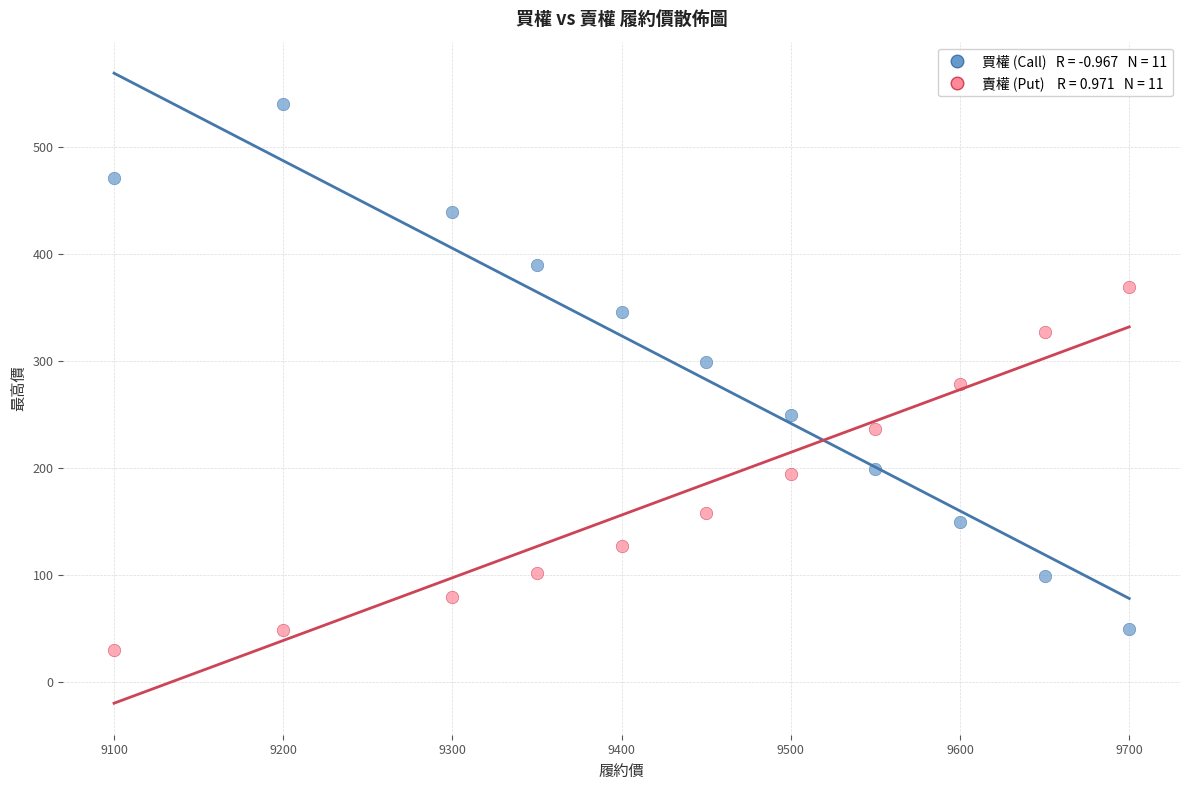

Across all data points, what is the range of X values (max minus min)?

600